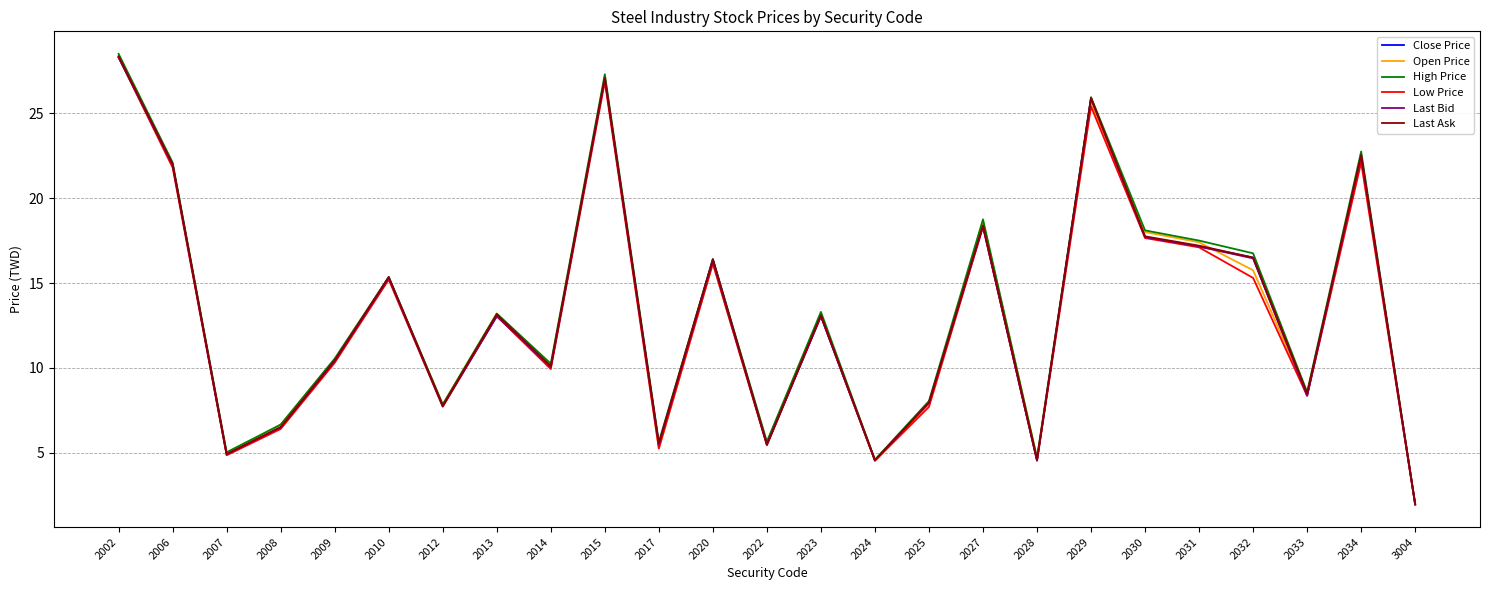

At which category is the sum across all series the highest?

2002